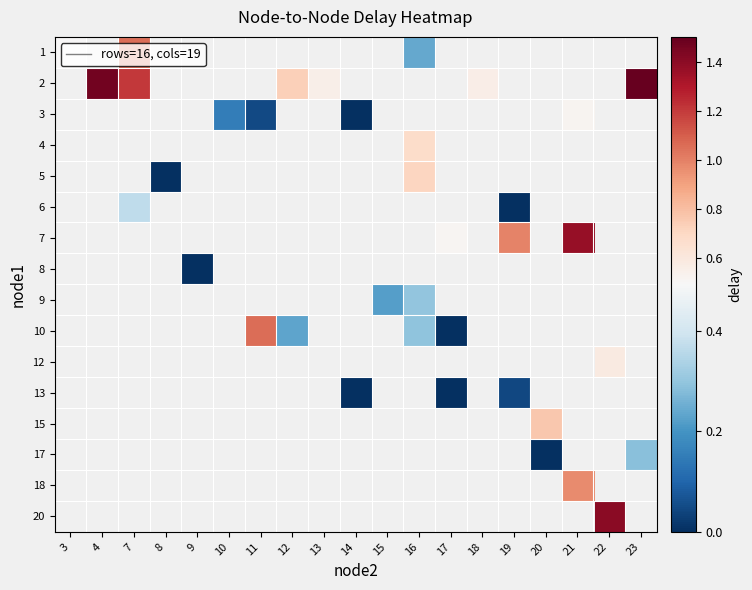

What is the greatest value displayed?

1.5